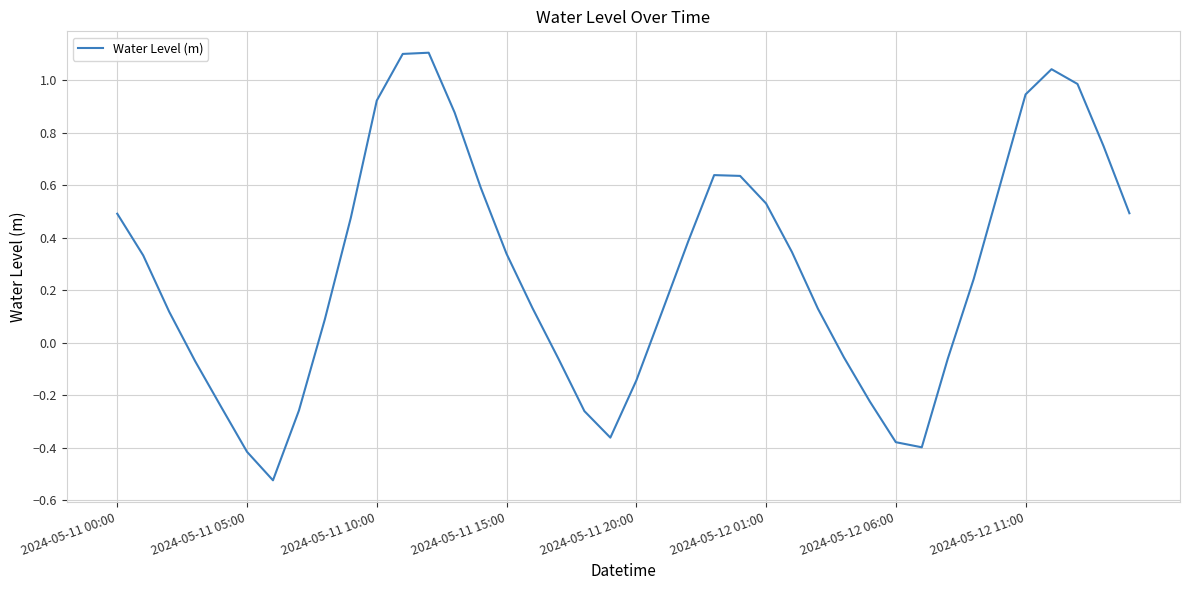

What is the value of the 30th point from the left?

-0.2